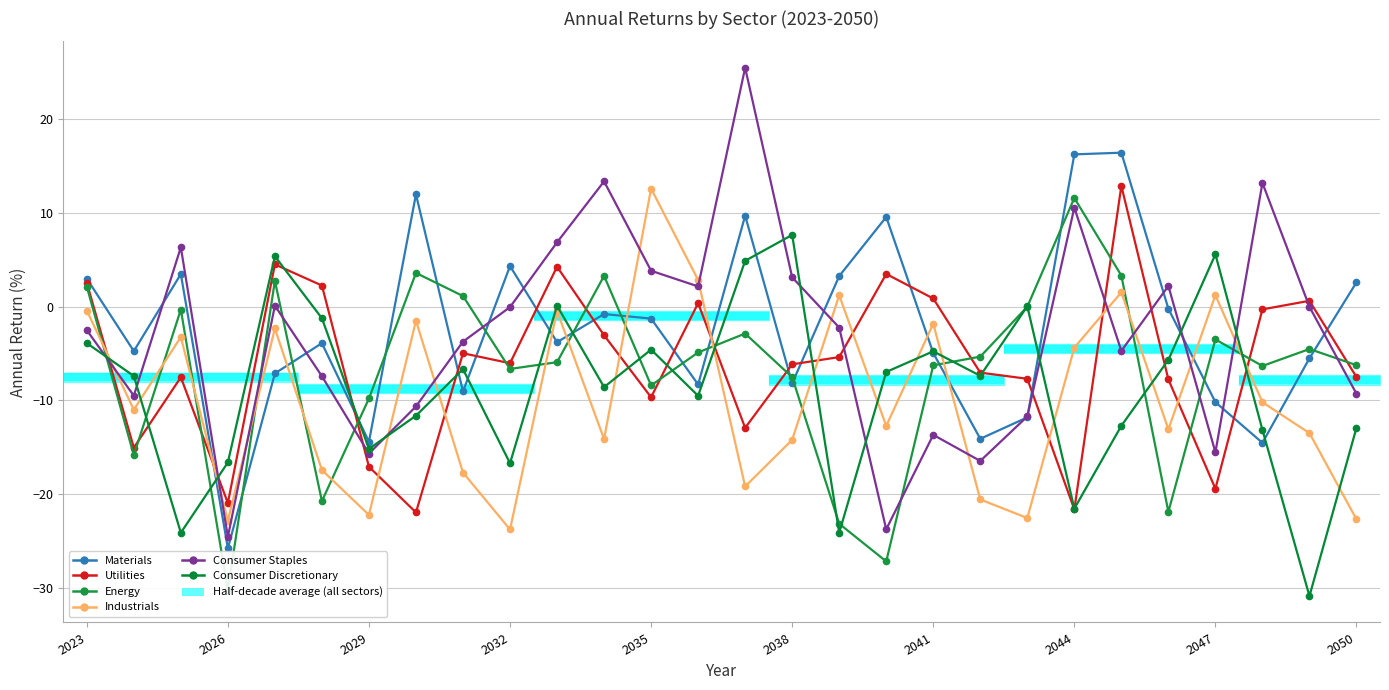

Which series has the largest range (max minus min)?

Consumer Staples